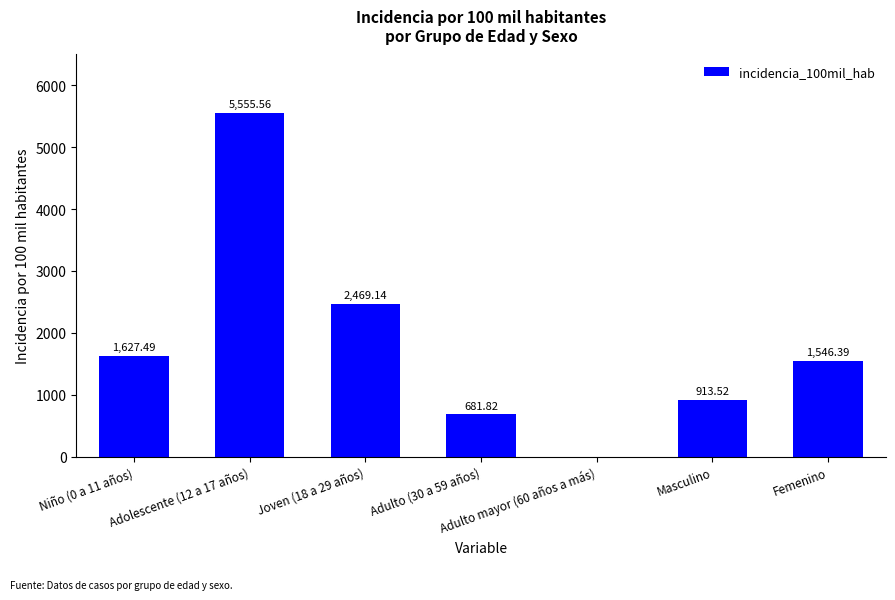

What is the average value?

1827.7